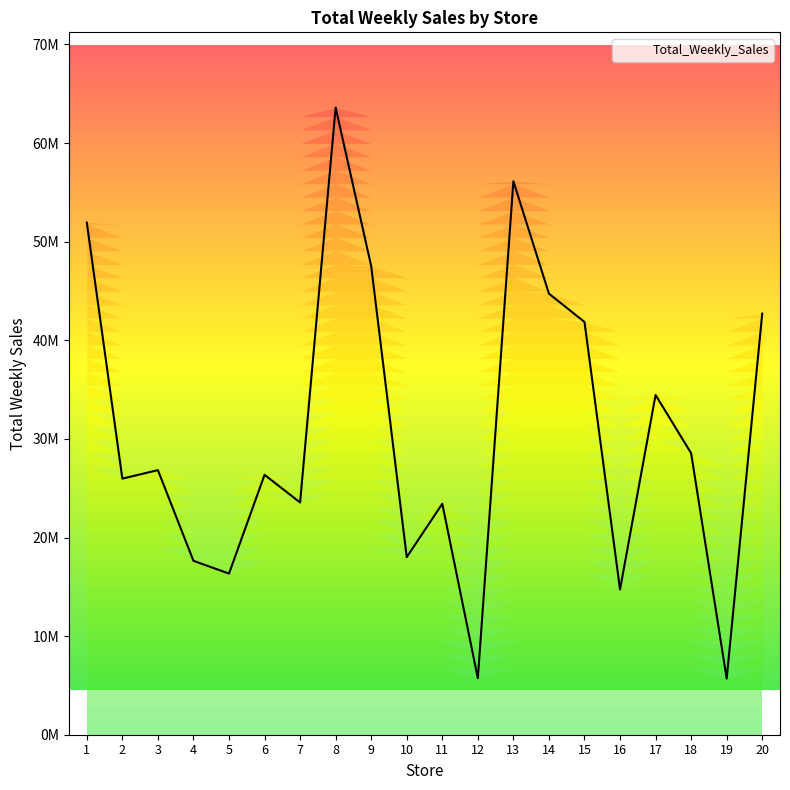

How many data points are above 26831983?

10